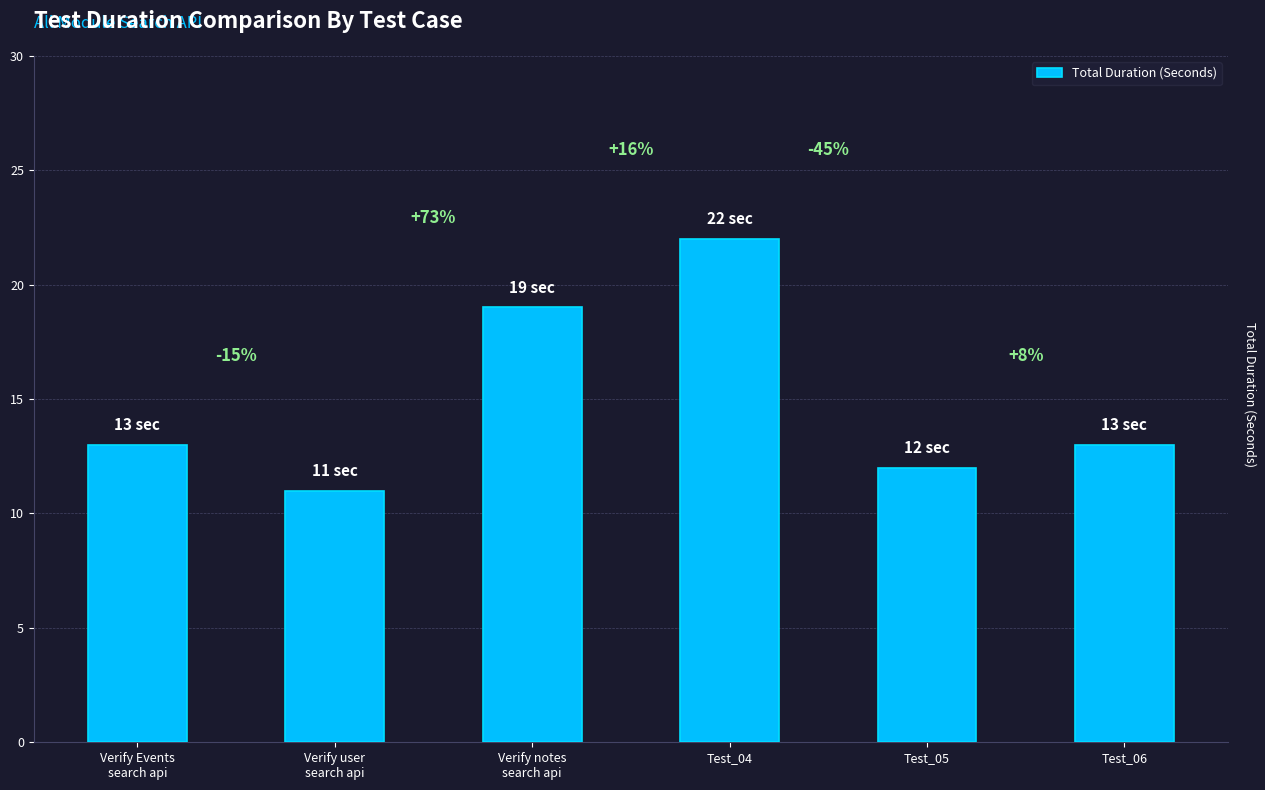

List the labels in order of value, smallest first.

Verify user
search api, Test_05, Verify Events
search api, Test_06, Verify notes
search api, Test_04